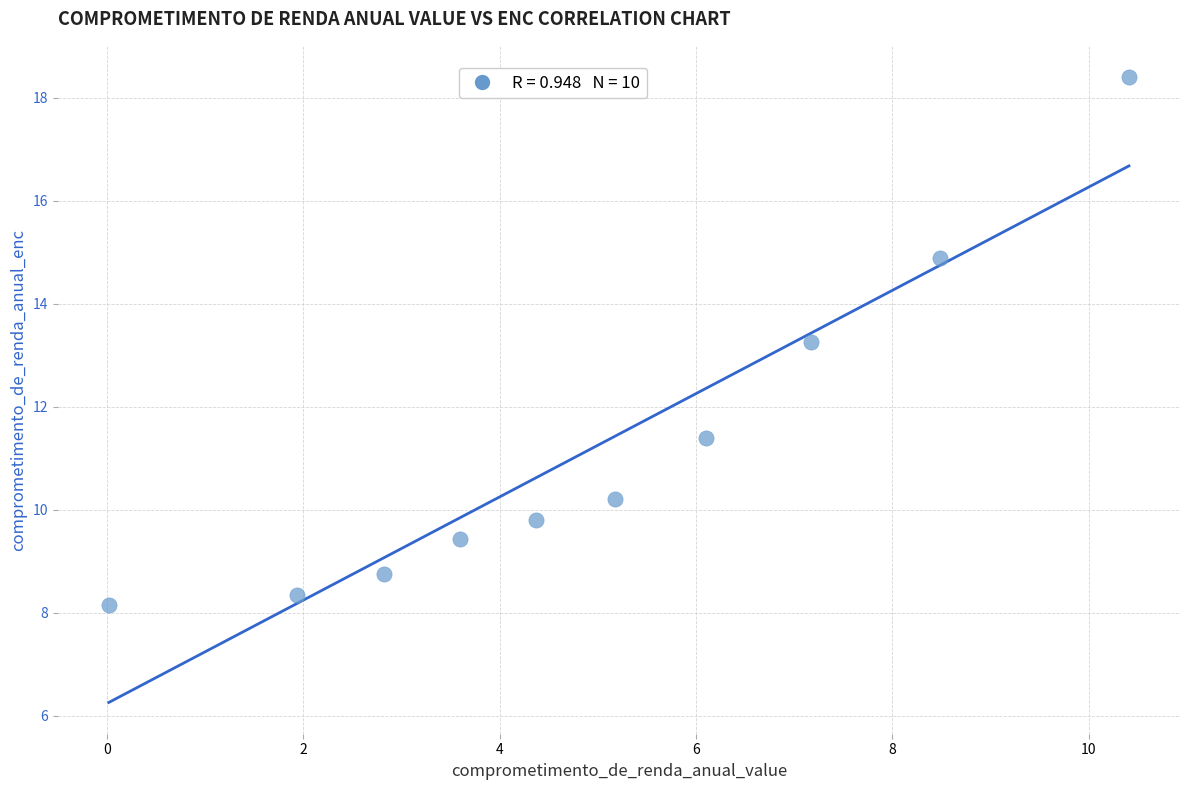

What is the range of Y values (max minus min)?

10.3